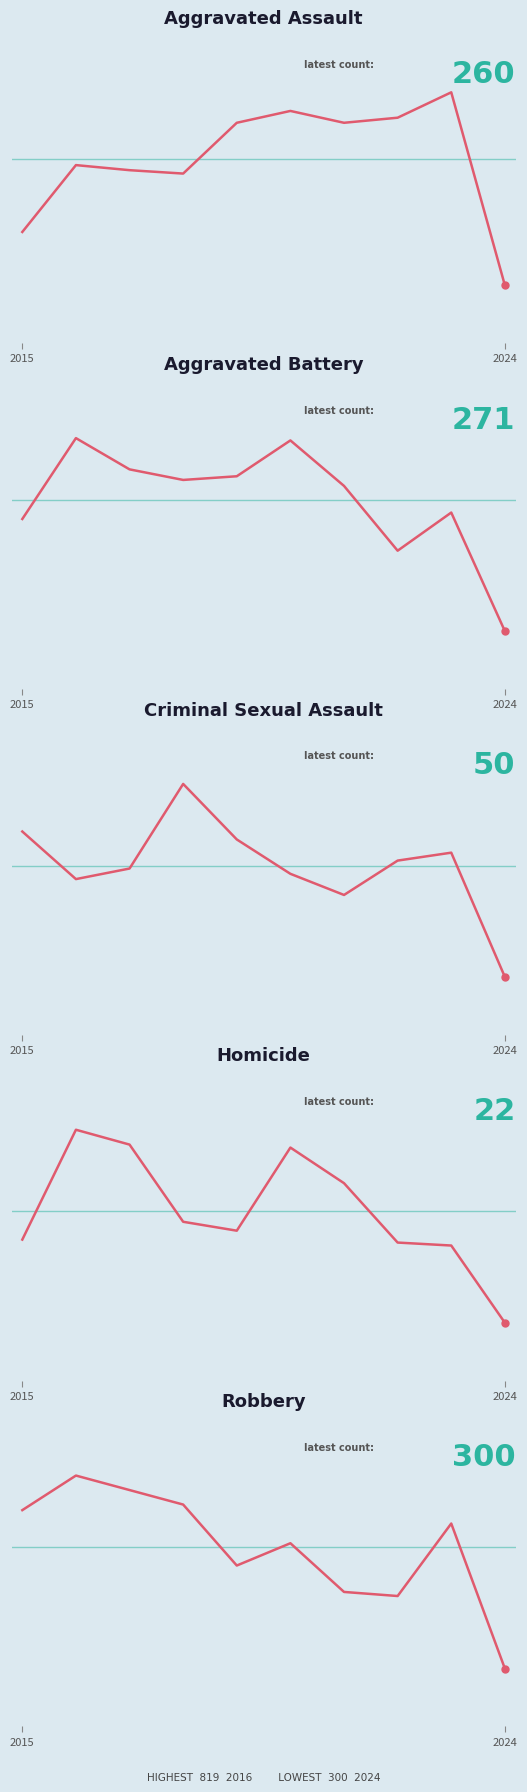

What is the maximum value for Criminal Sexual Assault?

123